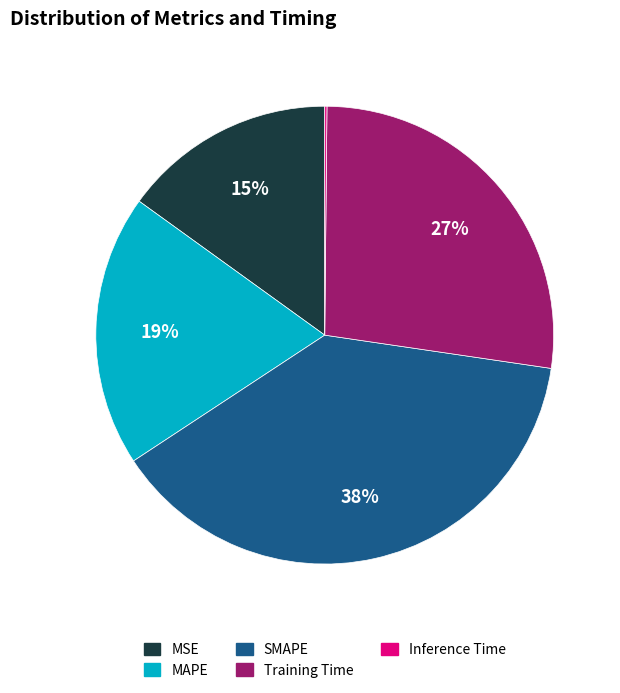

To the nearest percent, what percentage of the pie is SMAPE?

38%